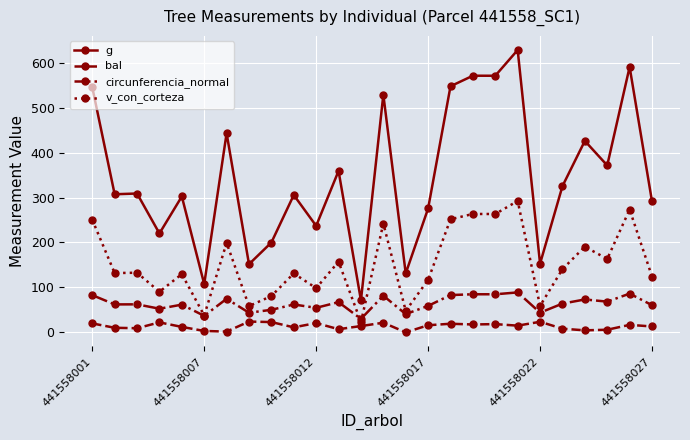

Which series has the widest spread of values?

g